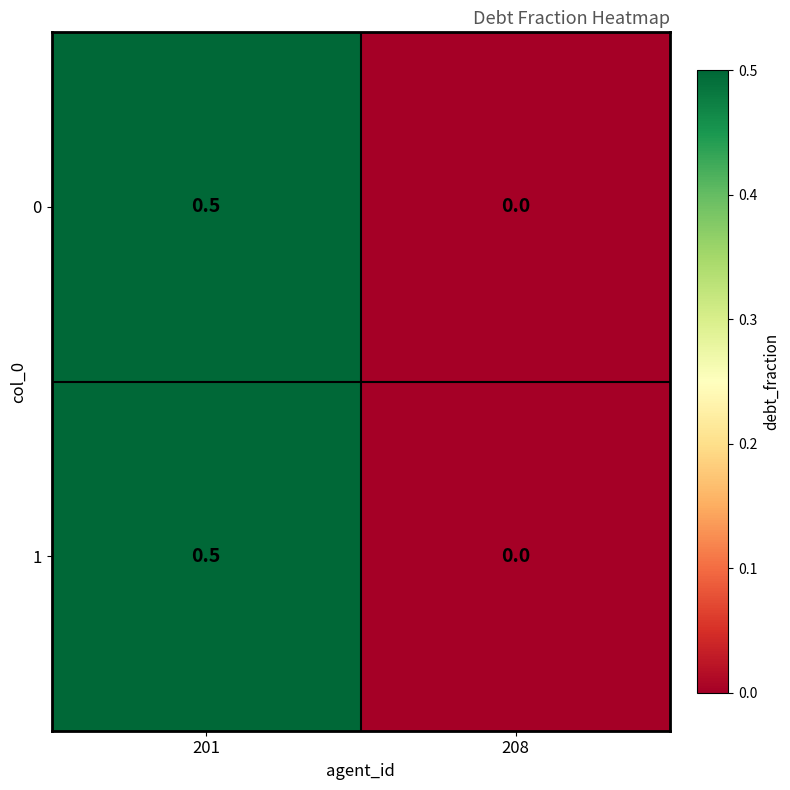

What value does the 0 series have at 201?

0.5